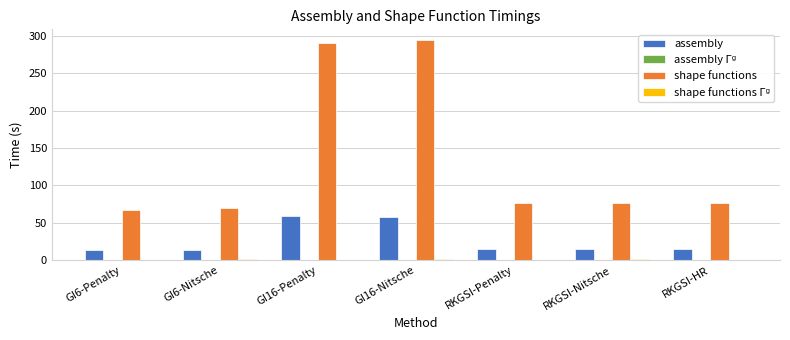

What is the greatest value displayed?

294.0